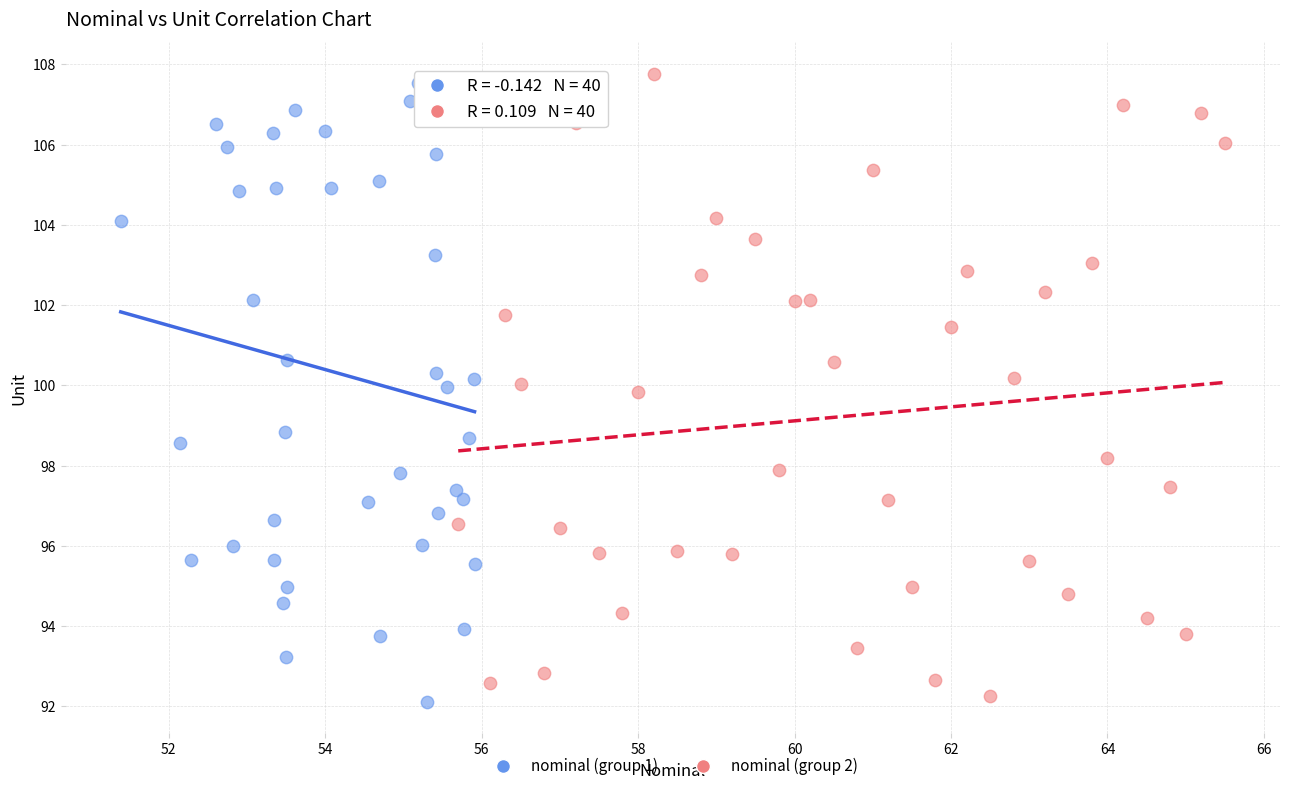

Which series contains the highest Y value?

nominal (group 2)